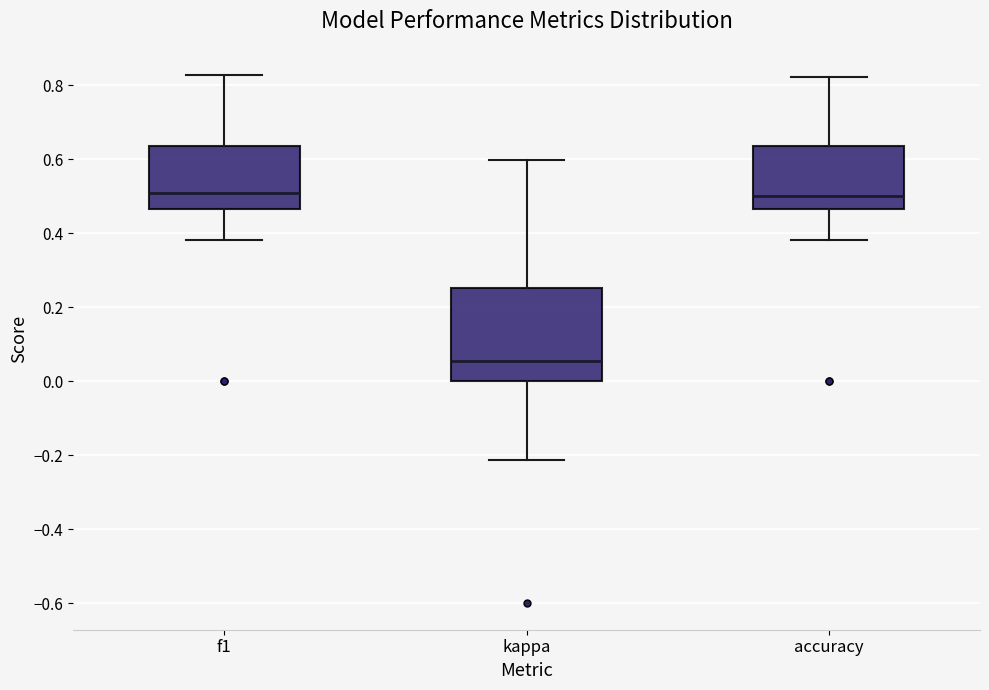

Where is the upper edge of the box for f1 on the y-axis? The values are not printed on the chart, so give them approximately, as read against the axis.

0.64